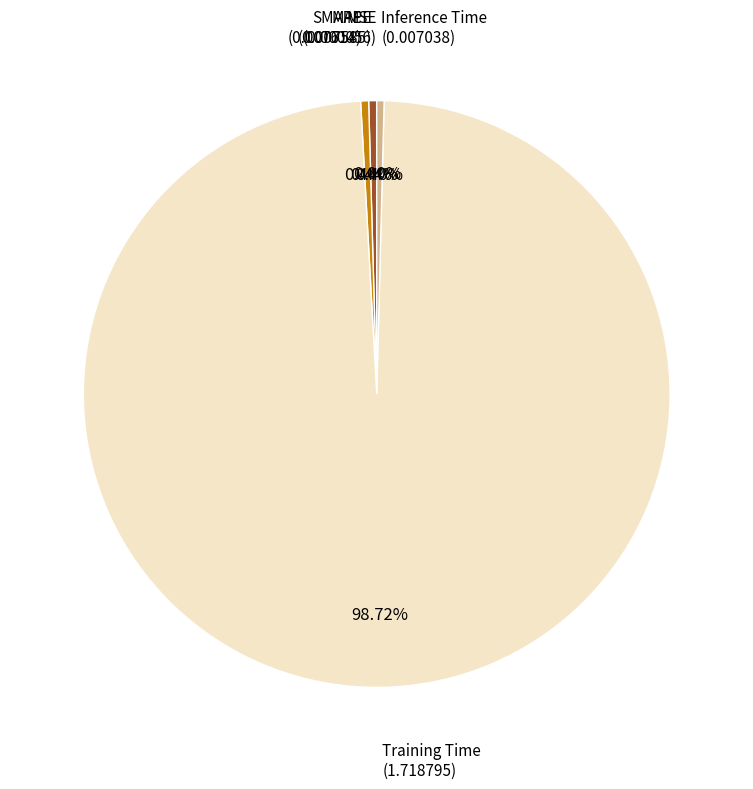

Is there a majority slice in this chart?

Yes